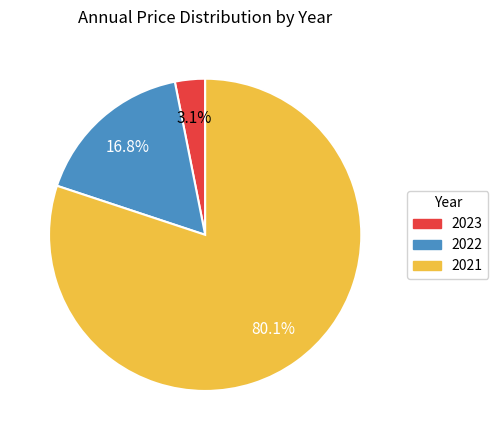

Count the number of slices in the pie.

3